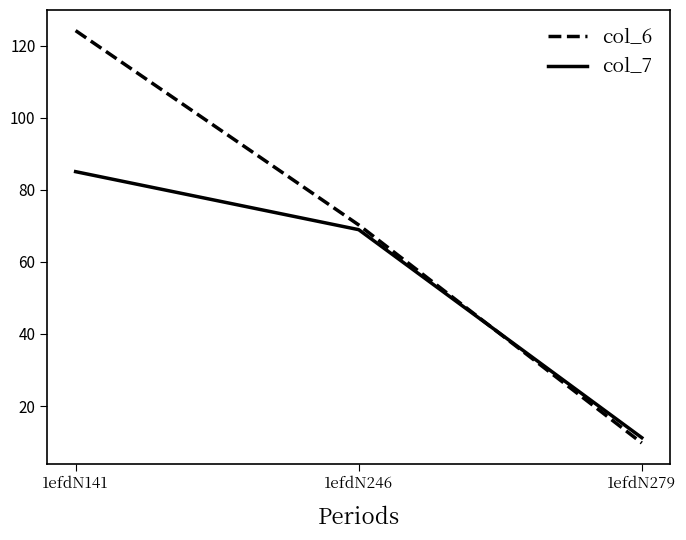

Rank the categories by col_6 value from lowest to highest.

1efdN279, 1efdN246, 1efdN141